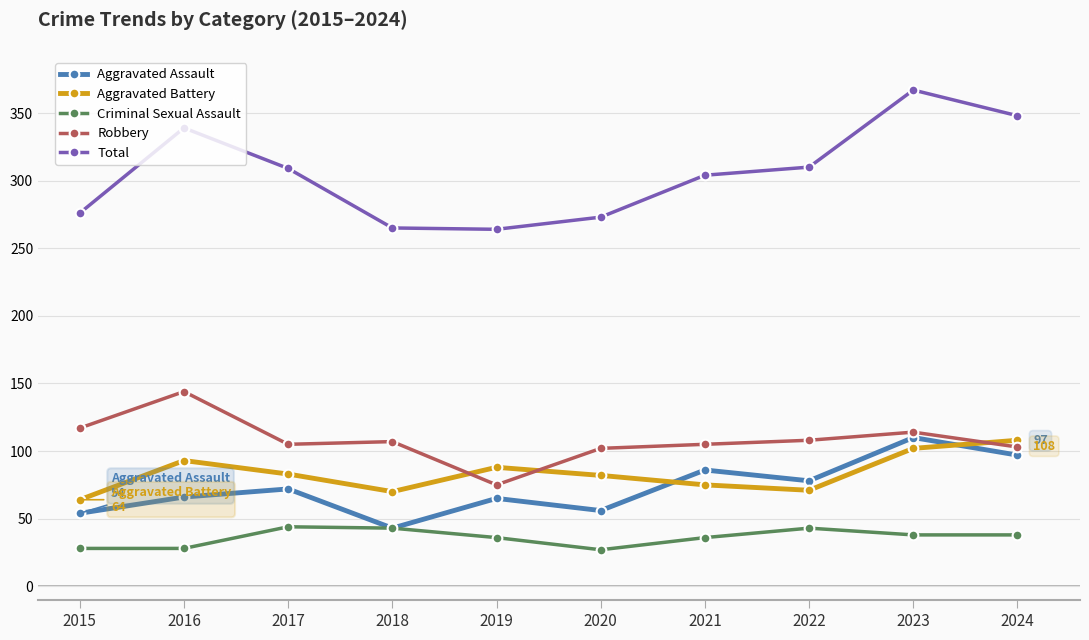

What is the average value of the Robbery series?

108